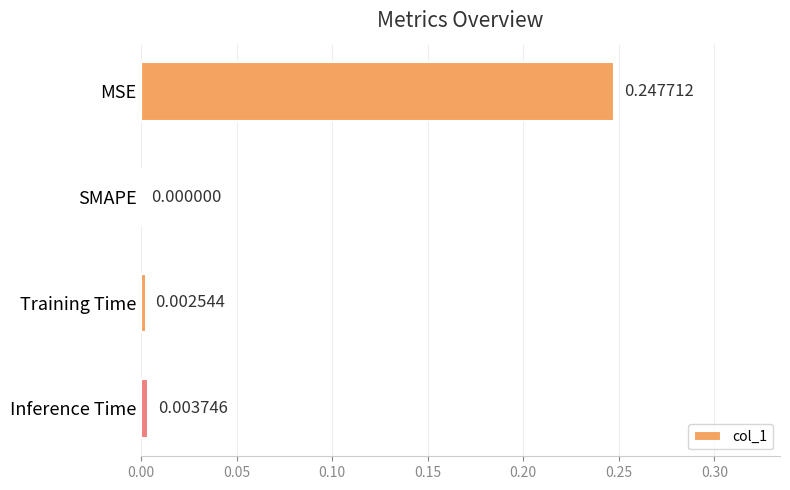

At which label is the value closest to 0?

SMAPE